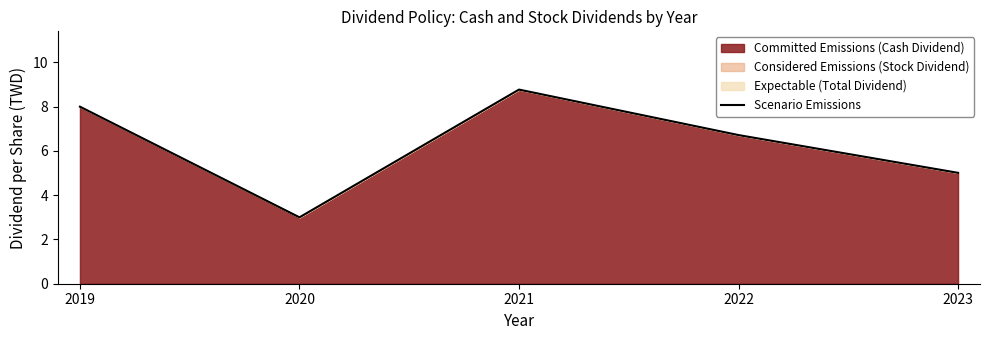

True or false: the data shows 6.7 at 2022.

True